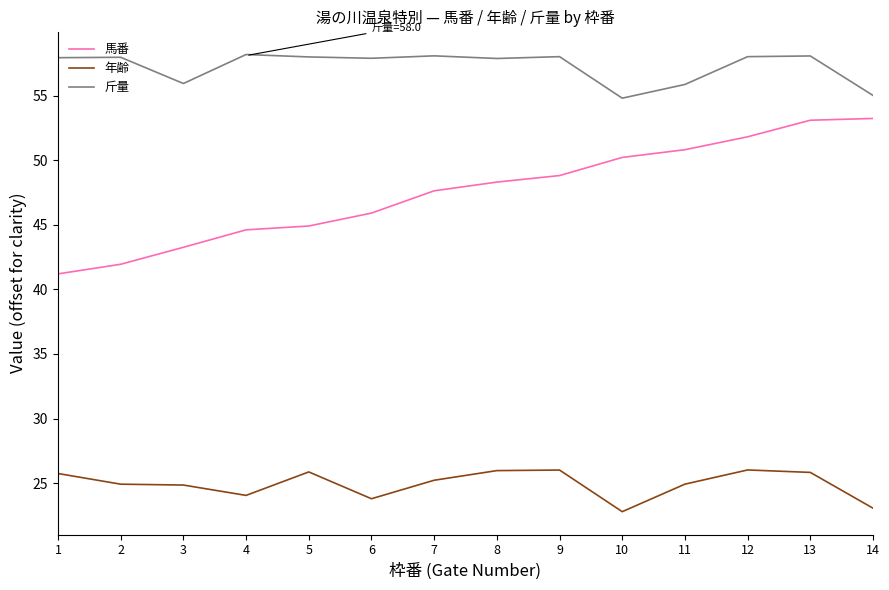

Is it true that 斤量 equals 16.4 at 11?

False